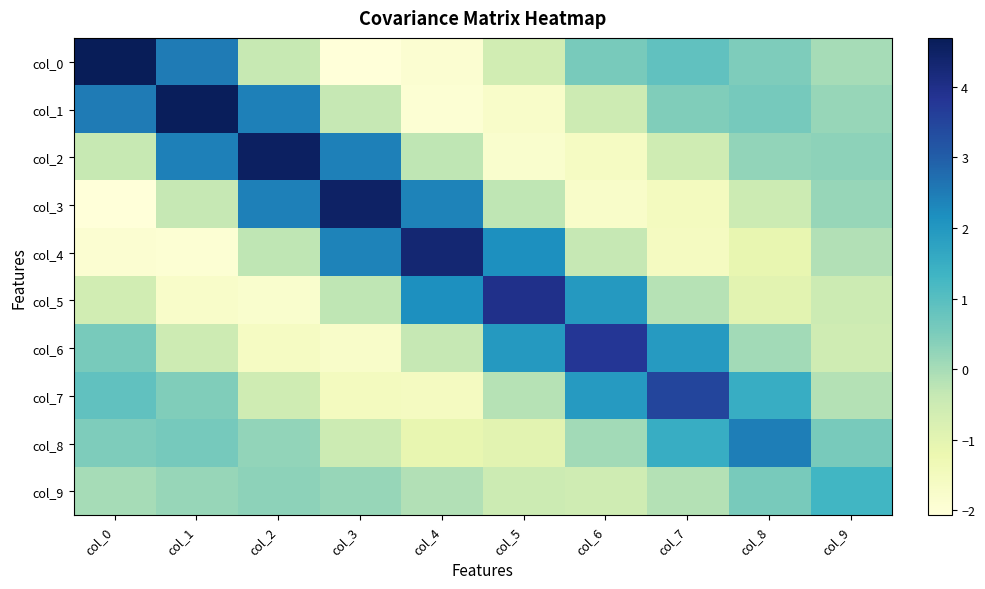

Reading right to left, transcribe all the data shown in this chart.

col_0: col_9=-0.0	col_8=0.5	col_7=0.9	col_6=0.6	col_5=-0.6	col_4=-1.9	col_3=-2.1	col_2=-0.4	col_1=2.5	col_0=4.7
col_1: col_9=0.2	col_8=0.6	col_7=0.5	col_6=-0.5	col_5=-1.7	col_4=-2.0	col_3=-0.4	col_2=2.4	col_1=4.6	col_0=2.5
col_2: col_9=0.3	col_8=0.2	col_7=-0.6	col_6=-1.6	col_5=-1.8	col_4=-0.3	col_3=2.4	col_2=4.5	col_1=2.4	col_0=-0.4
col_3: col_9=0.2	col_8=-0.5	col_7=-1.5	col_6=-1.7	col_5=-0.3	col_4=2.4	col_3=4.5	col_2=2.4	col_1=-0.4	col_0=-2.1
col_4: col_9=-0.1	col_8=-1.1	col_7=-1.5	col_6=-0.4	col_5=2.2	col_4=4.3	col_3=2.4	col_2=-0.3	col_1=-2.0	col_0=-1.9
col_5: col_9=-0.5	col_8=-1.0	col_7=-0.2	col_6=2.0	col_5=4.0	col_4=2.2	col_3=-0.3	col_2=-1.8	col_1=-1.7	col_0=-0.6
col_6: col_9=-0.6	col_8=0.1	col_7=1.9	col_6=3.8	col_5=2.0	col_4=-0.4	col_3=-1.7	col_2=-1.6	col_1=-0.5	col_0=0.6
col_7: col_9=-0.2	col_8=1.5	col_7=3.5	col_6=1.9	col_5=-0.2	col_4=-1.5	col_3=-1.5	col_2=-0.6	col_1=0.5	col_0=0.9
col_8: col_9=0.6	col_8=2.5	col_7=1.5	col_6=0.1	col_5=-1.0	col_4=-1.1	col_3=-0.5	col_2=0.2	col_1=0.6	col_0=0.5
col_9: col_9=1.3	col_8=0.6	col_7=-0.2	col_6=-0.6	col_5=-0.5	col_4=-0.1	col_3=0.2	col_2=0.3	col_1=0.2	col_0=-0.0